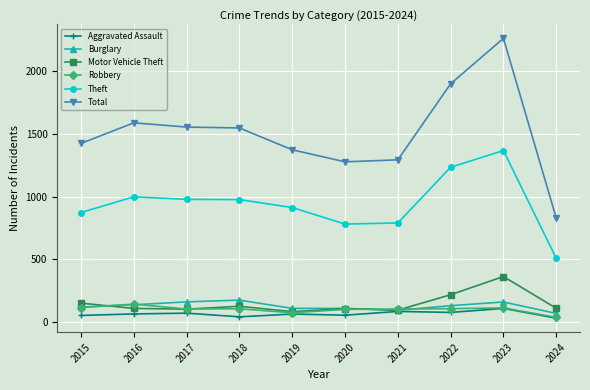

What is the maximum value shown in the chart?

2262